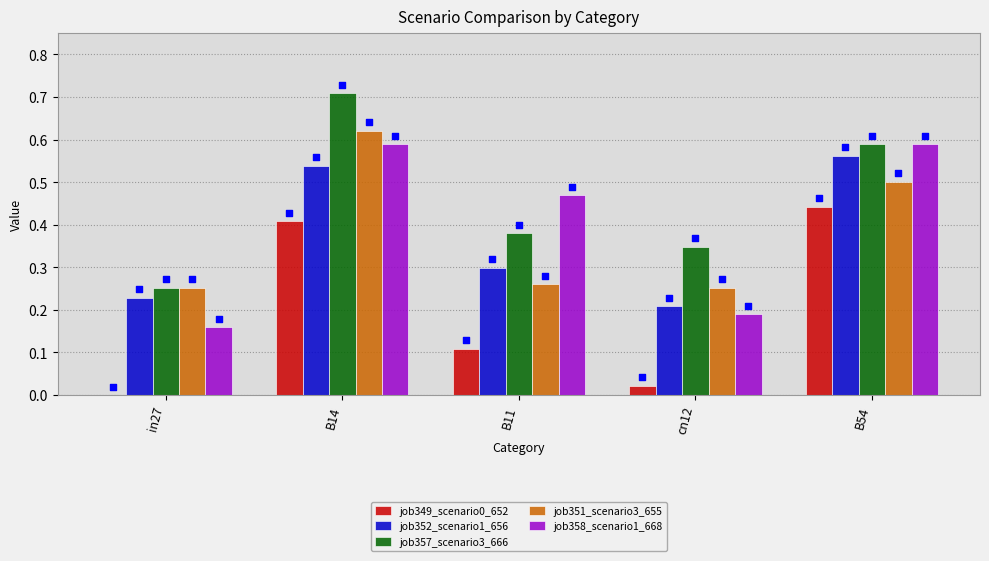

Is the value of job351_scenario3_655 at B54 greater than the value of job349_scenario0_652 at B54?

Yes